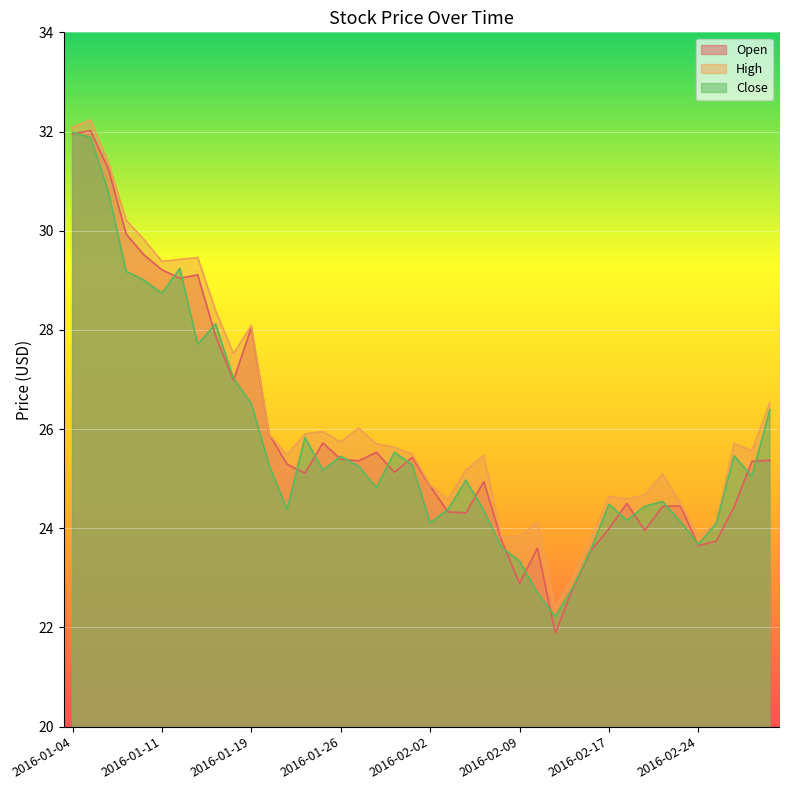

The High series shows 8.3 at 2016-02-08. True or false?

False